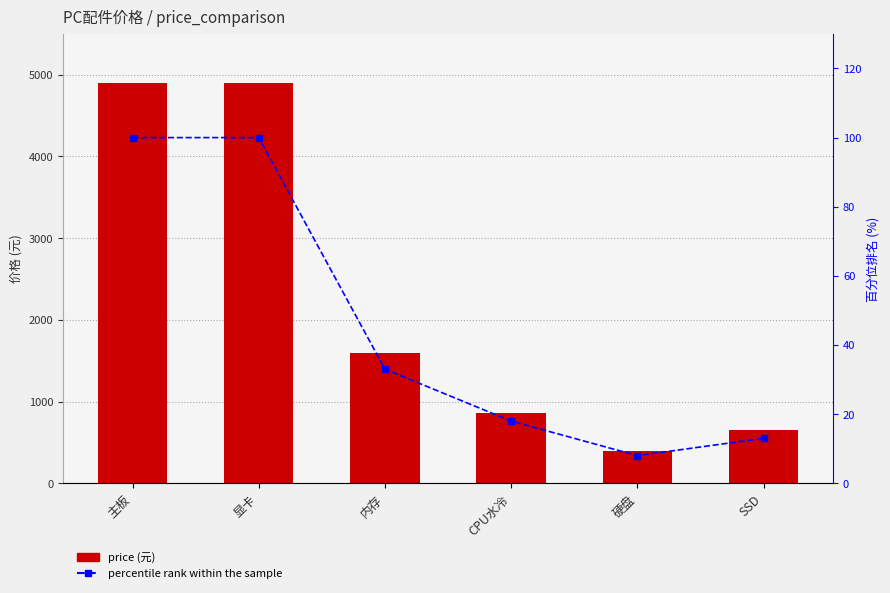

What are all the series names shown in the legend?

price, percentile rank within the sample